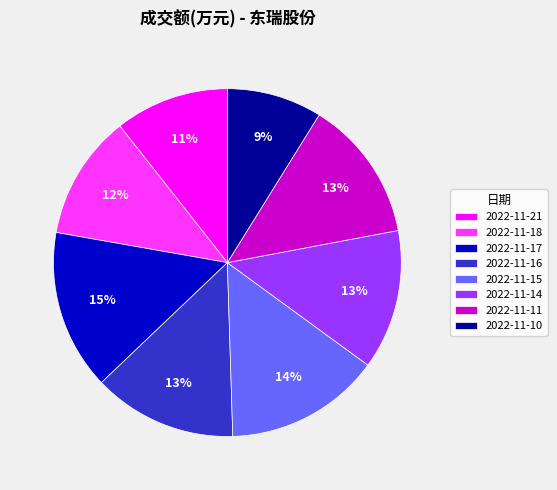

To the nearest percent, what portion does 2022-11-15 represent?

14%